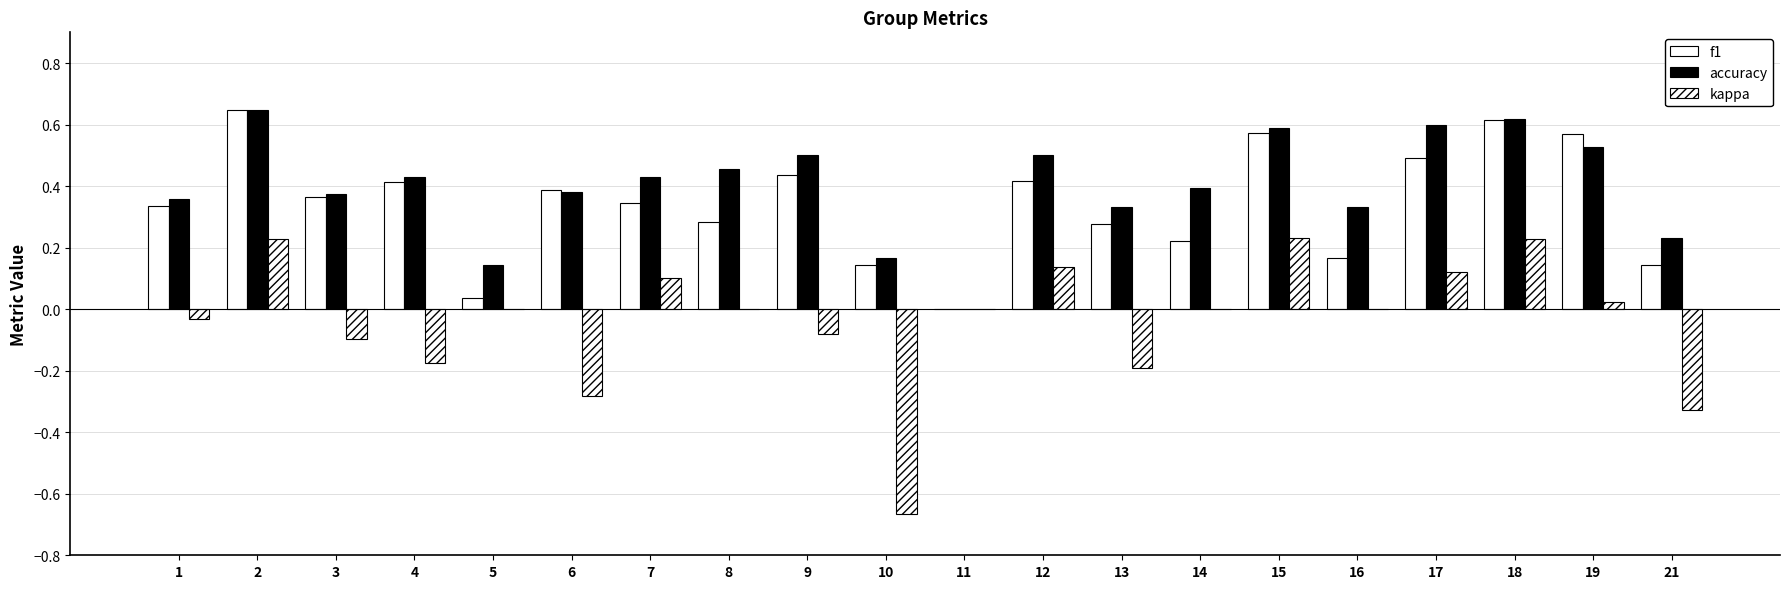

How many groups of bars are there?

20